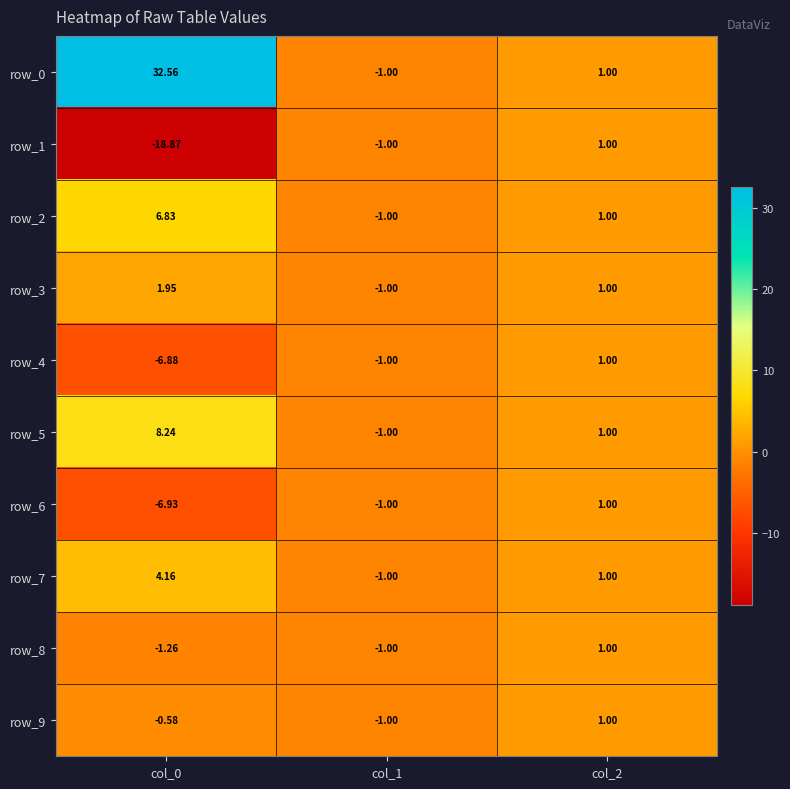

Which series has the largest total across all categories?

row_0